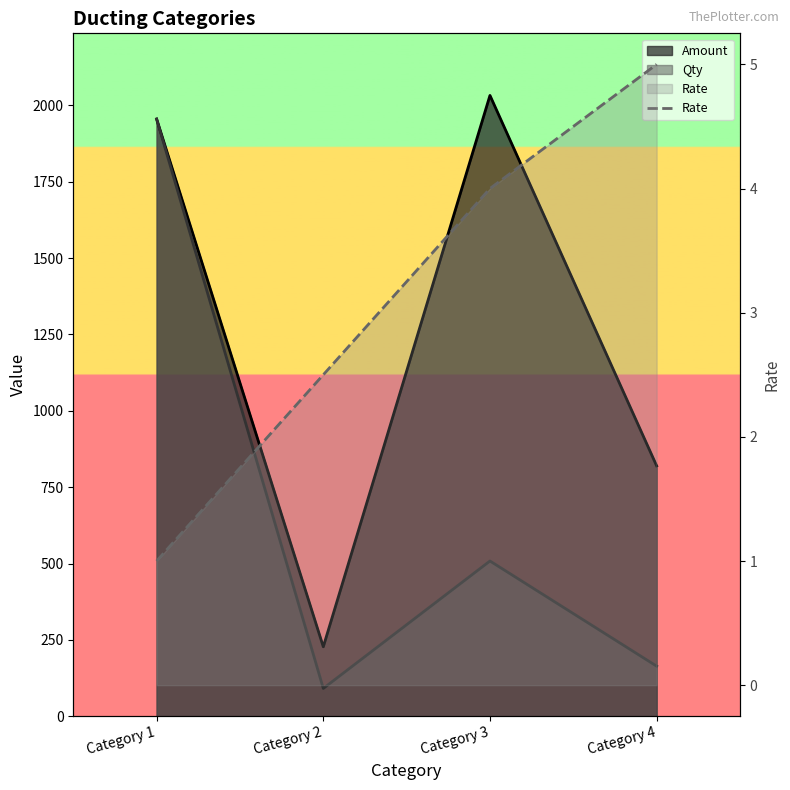

True or false: there are more than 1 points higher than both neighbors.

False